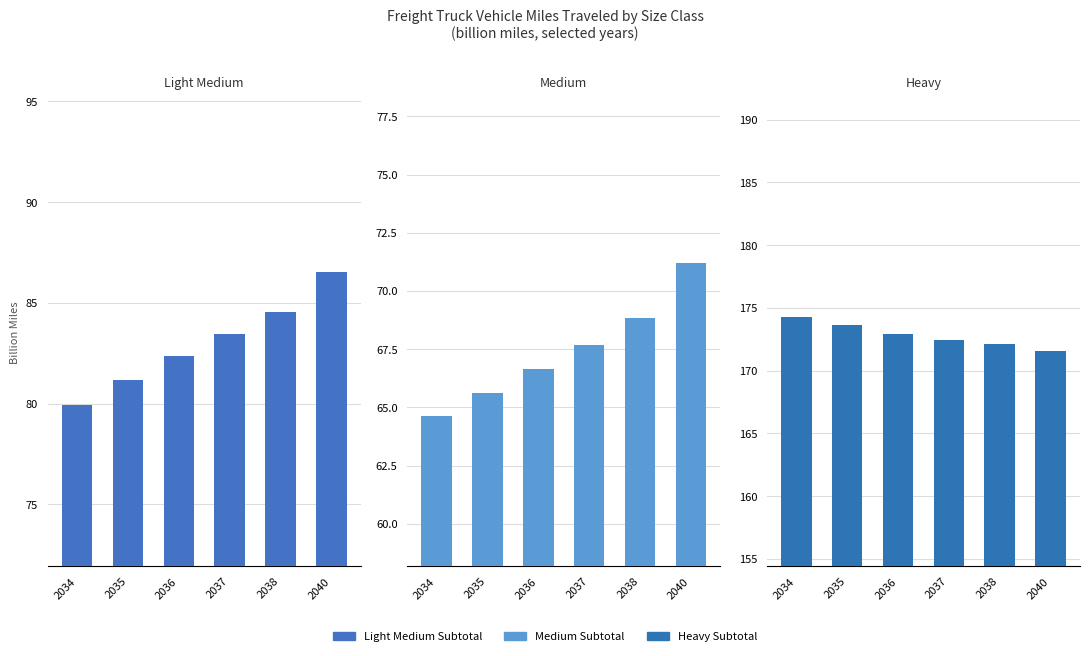

What is the difference between the second highest and second lowest values in the Medium Subtotal series?

3.2